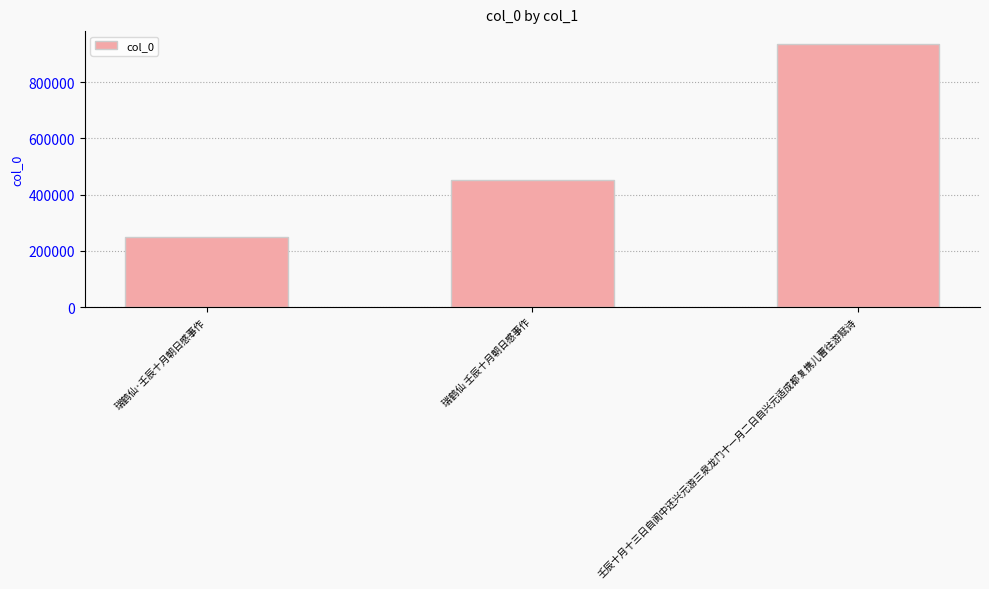

What value does the data have at 瑞鹤仙 壬辰十月朝日感事作, to the nearest 10?

451780